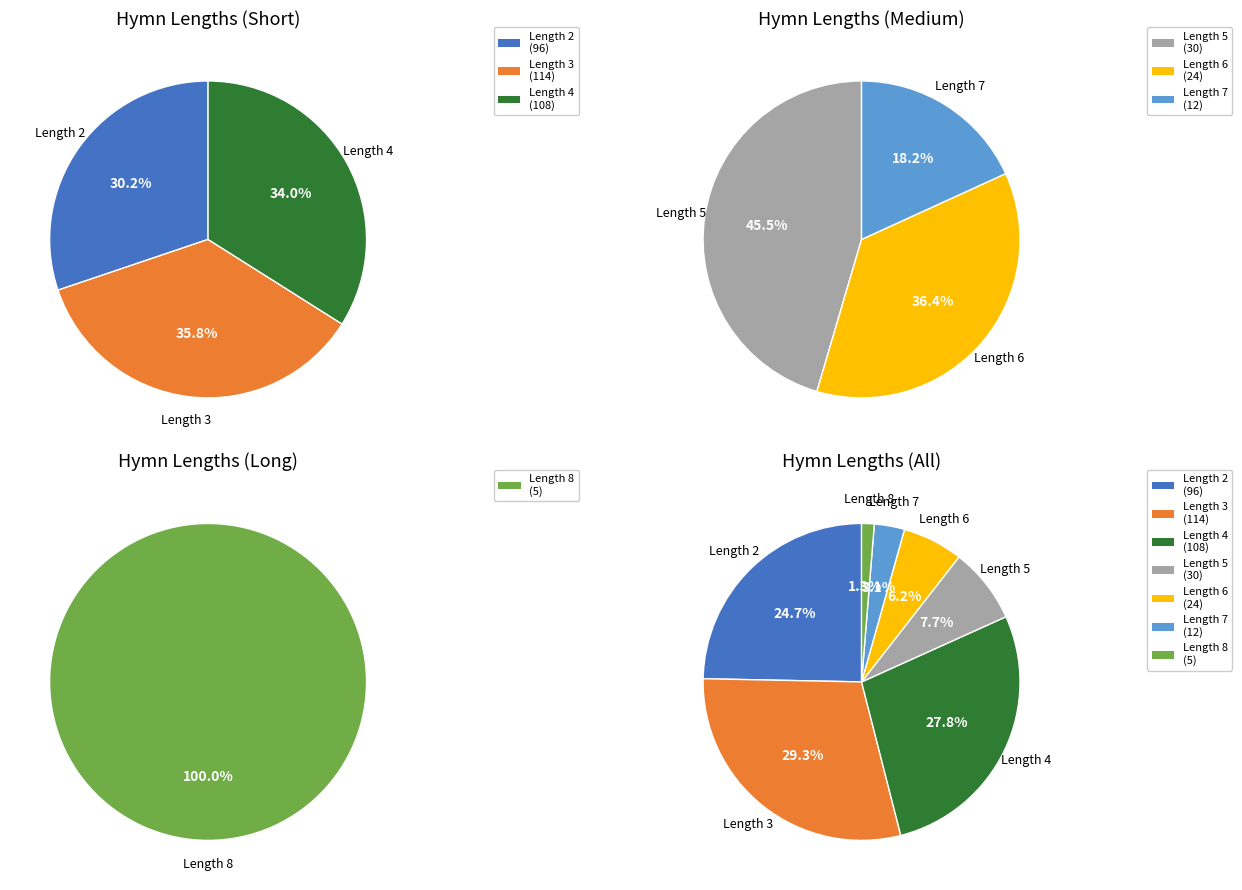

The Length 2 slice represents 15% of the pie. True or false?

False